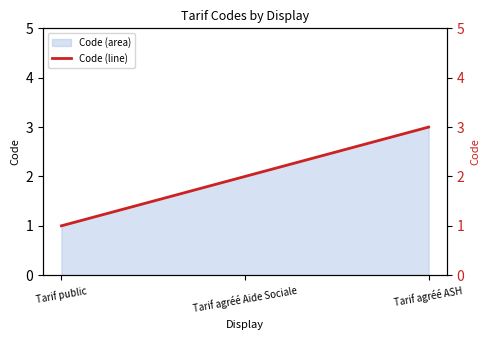

Is it true that the value at Tarif agréé ASH is 5?

False